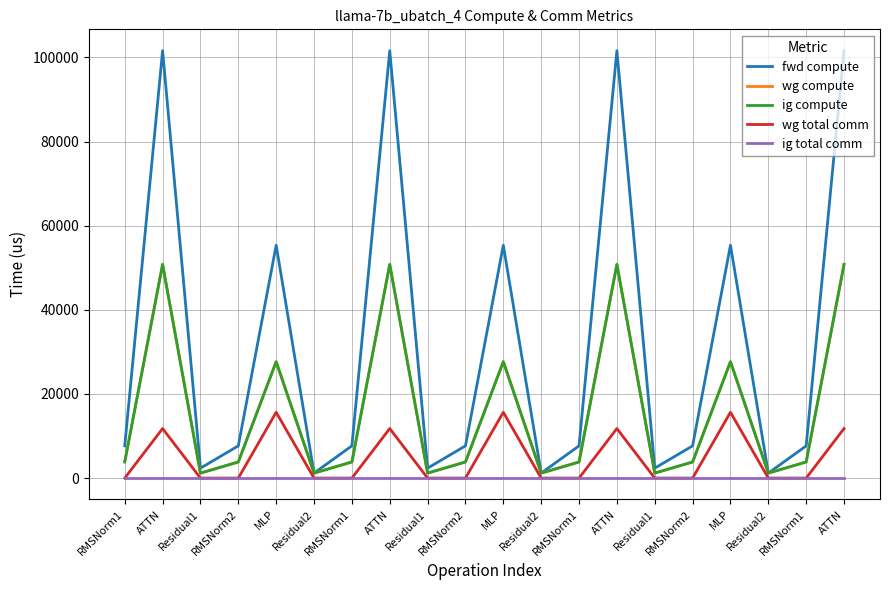

At which label does ig compute reach its minimum?

Residual1